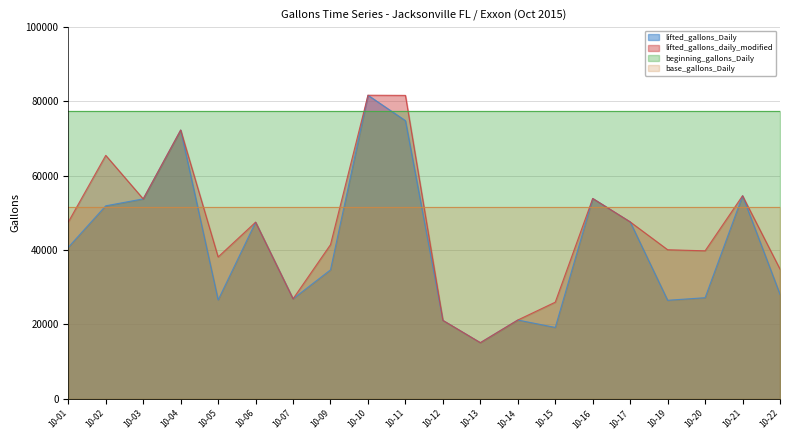

True or false: lifted_gallons_Daily and lifted_gallons_daily_modified cross at least once.

False